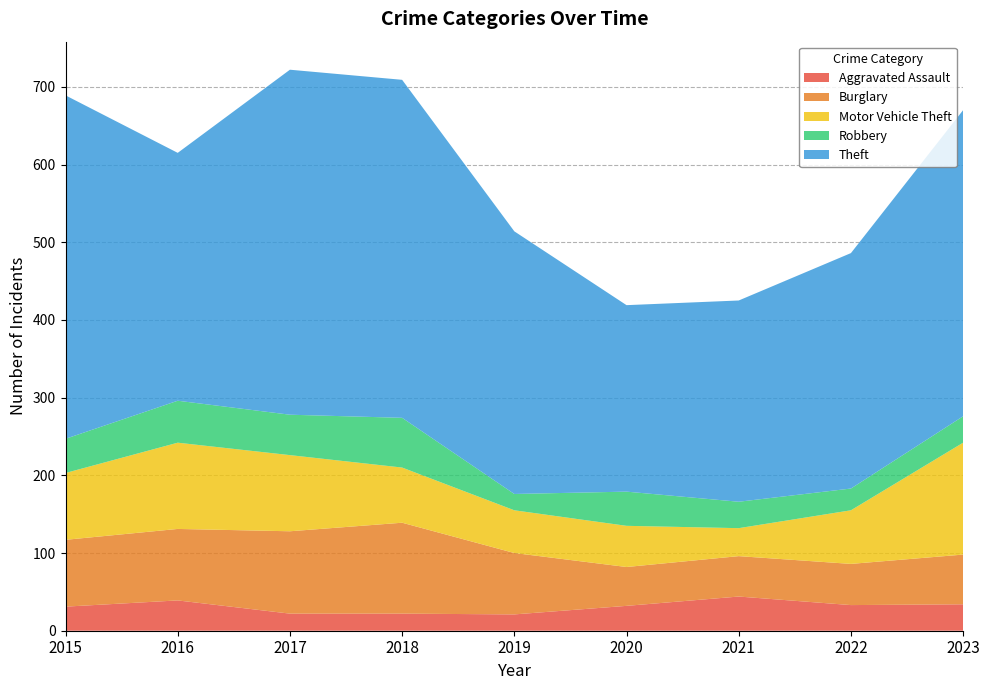

Reading left to right, what are all the values shown in this chart?

Aggravated Assault: 31	39	22	22	21	32	44	33	34
Burglary: 86	92	106	117	79	50	52	53	64
Motor Vehicle Theft: 86	111	98	71	55	53	36	69	144
Robbery: 44	54	52	64	21	44	34	28	34
Theft: 442	319	444	435	338	240	259	303	394